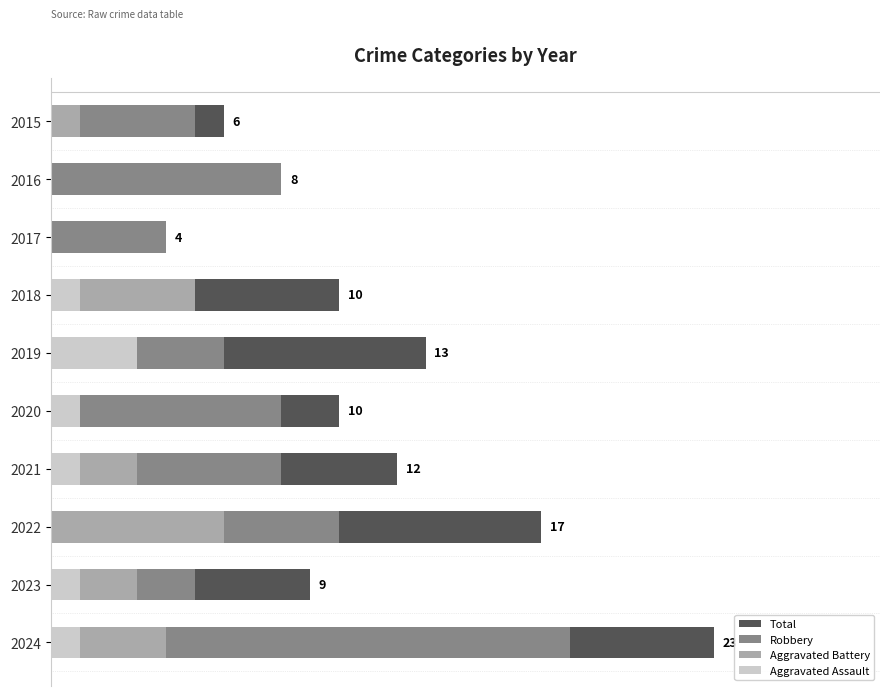

What is the difference between the Robbery values at 2023 and 2024?

13